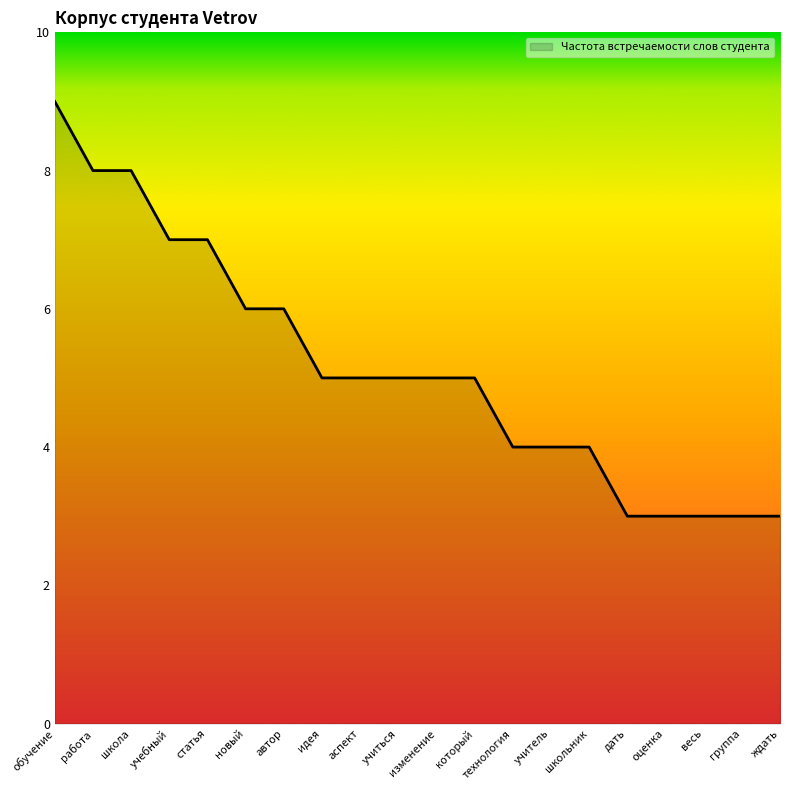

What position from the right is школа?

18